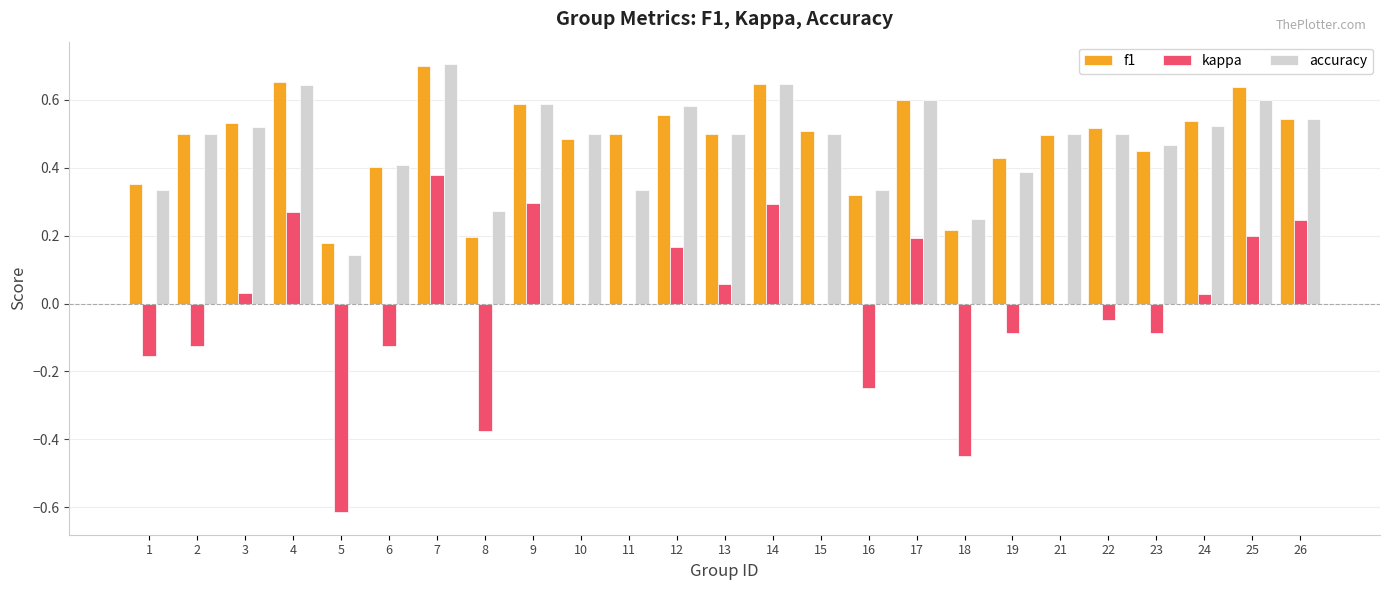

At which label does f1 reach its peak?

7